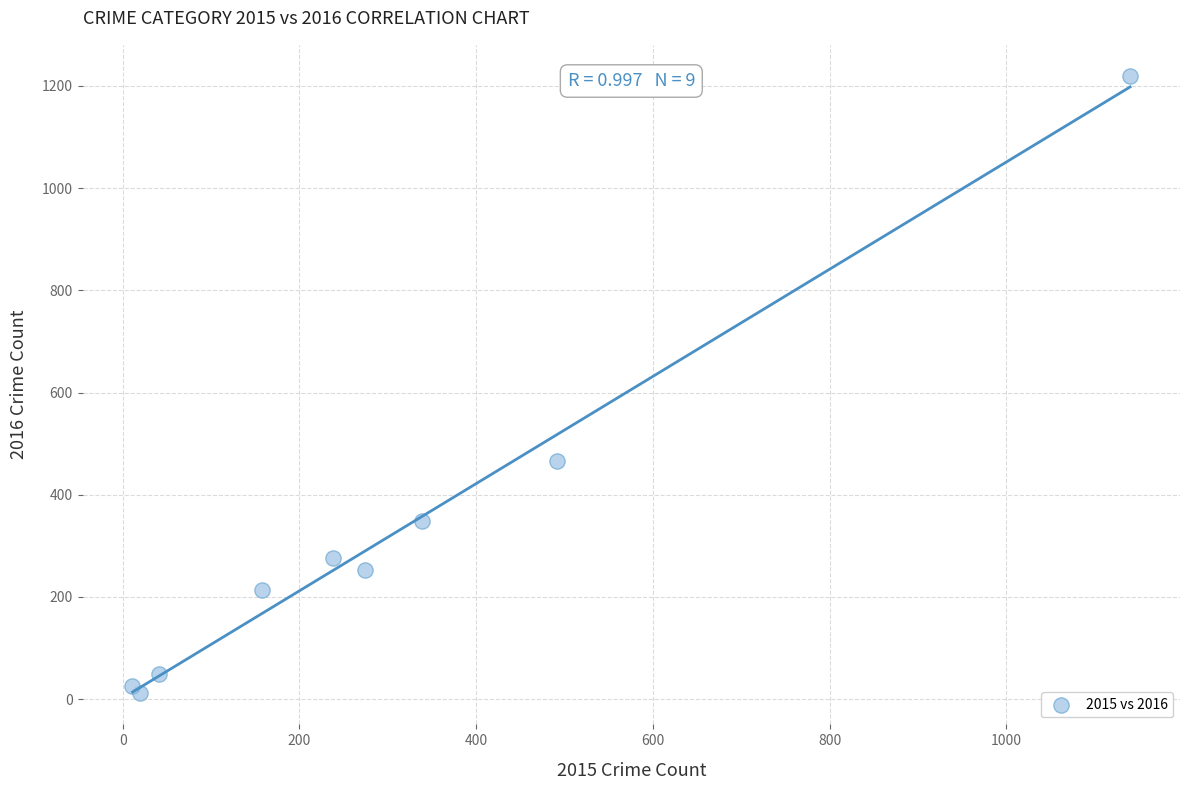

What Y value in the scatter plot is closest to 615?

466